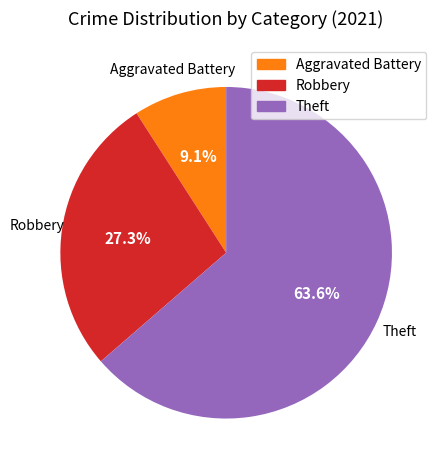

Is there any slice that represents more than half of the pie?

Yes